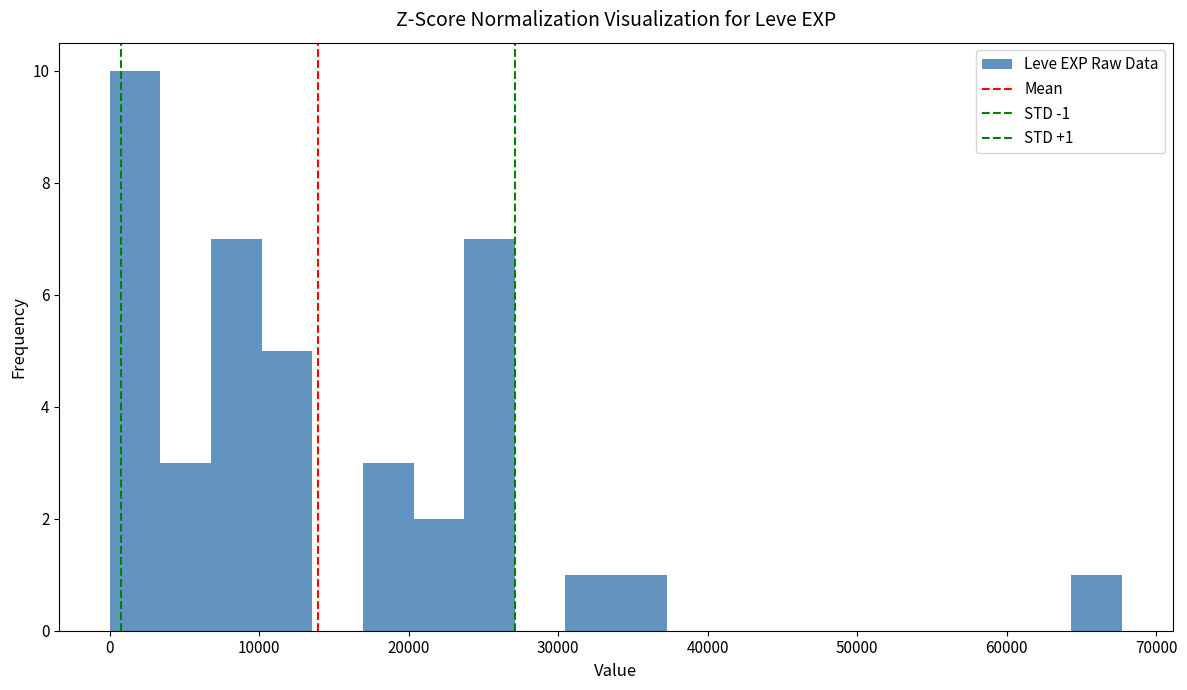

Around what value on the x-axis is the tallest bar? Give the approximate position of its centre, as read against the axis.

2000